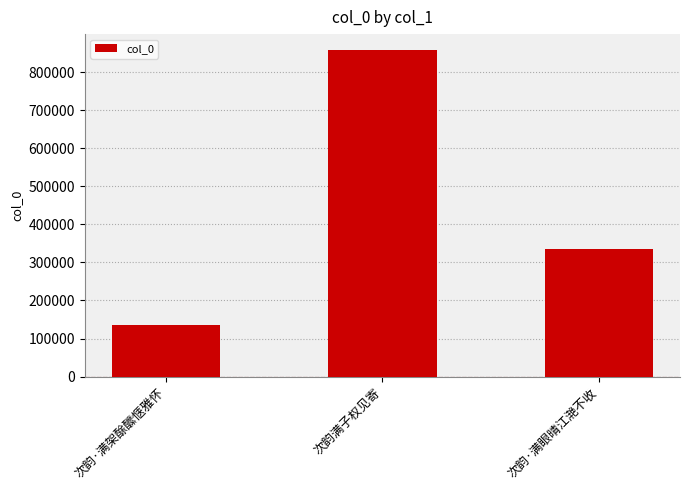

Reading left to right, transcribe all the data shown in this chart.

136015	856936	335073